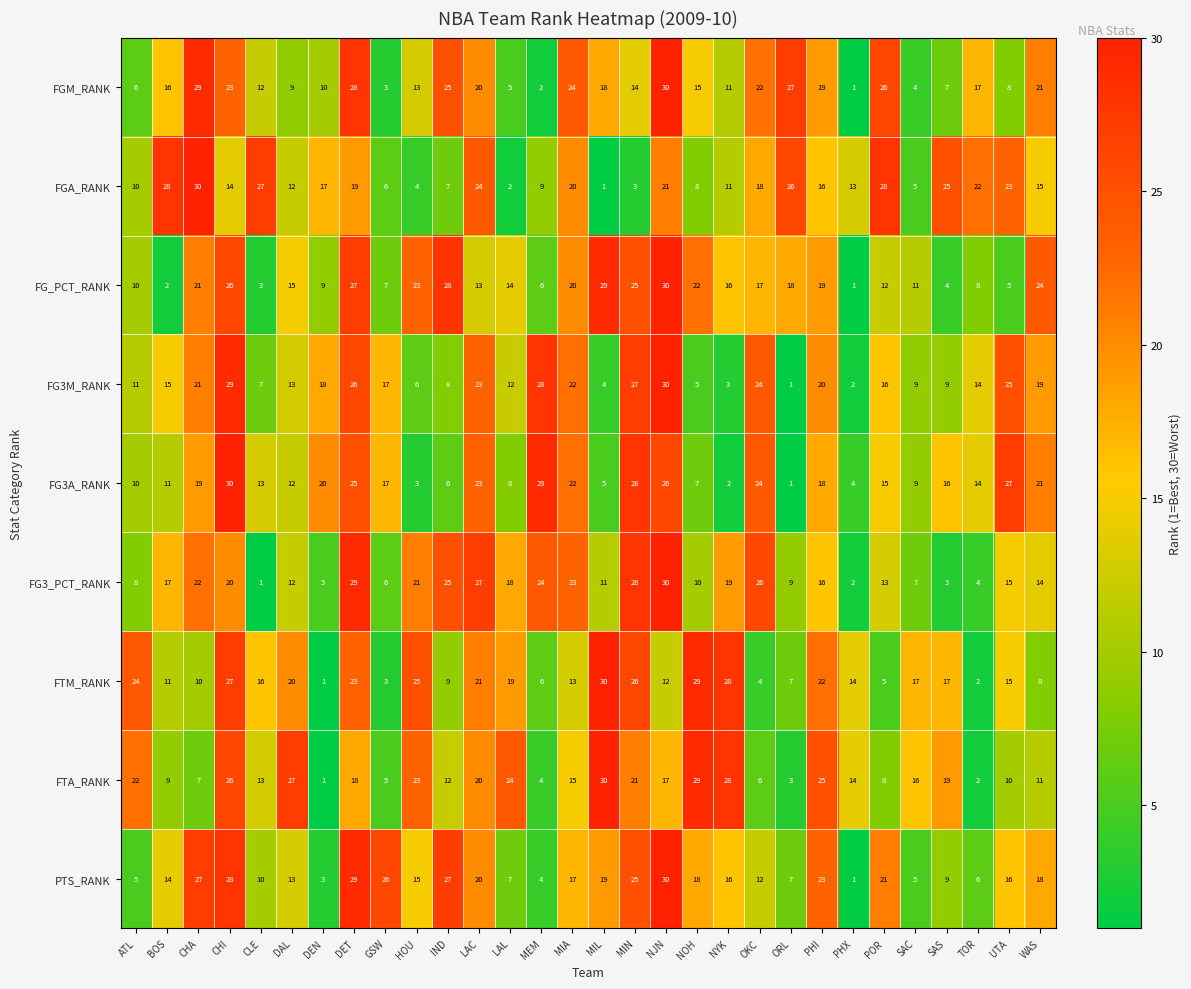

The FTA_RANK series shows 36 at DAL. True or false?

False